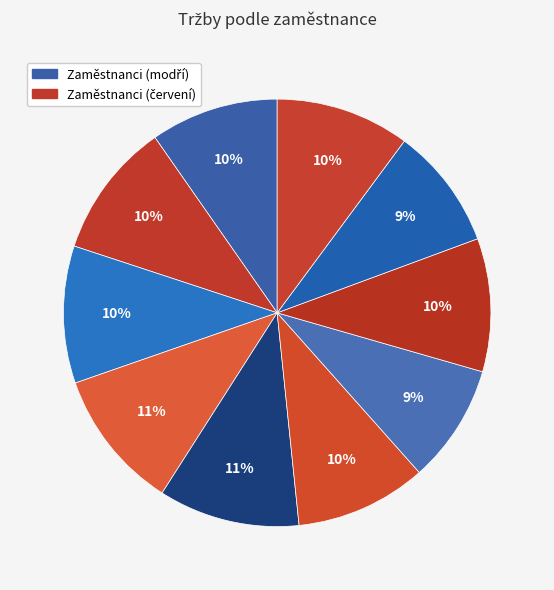

Count the number of slices in the pie.

10